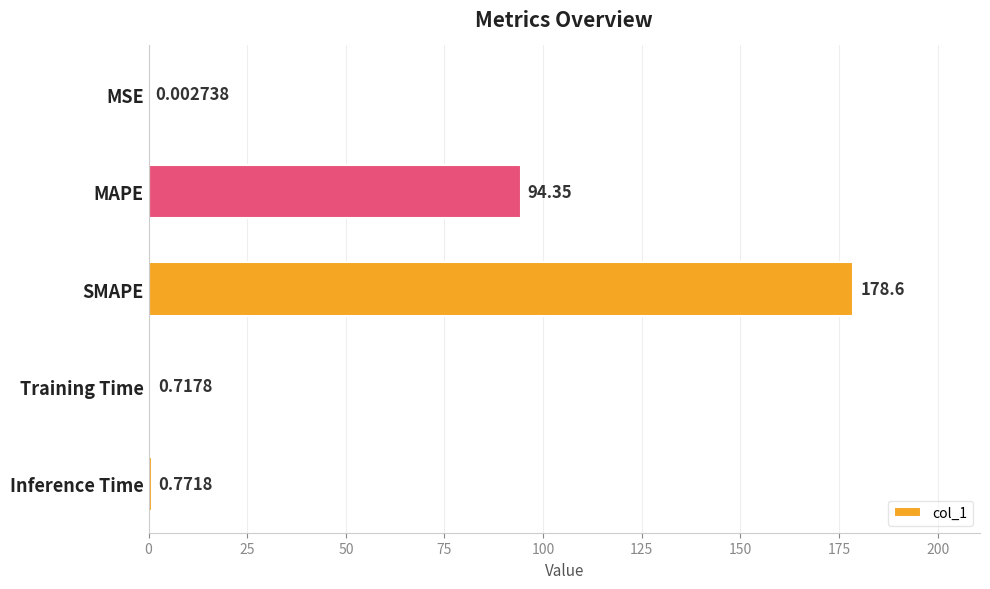

Are the bars horizontal?

Yes